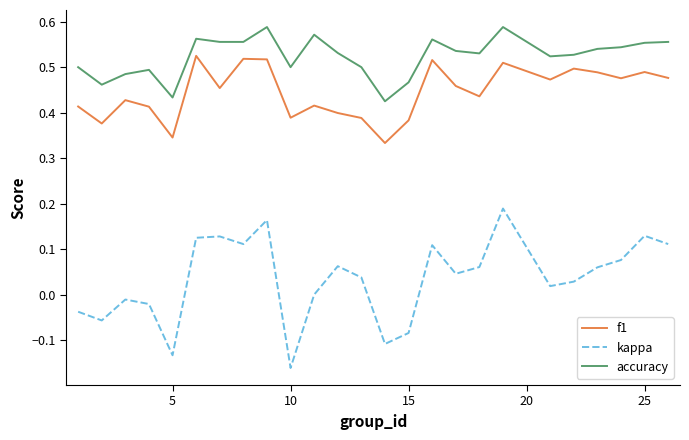

Which series has the largest total across all categories?

accuracy